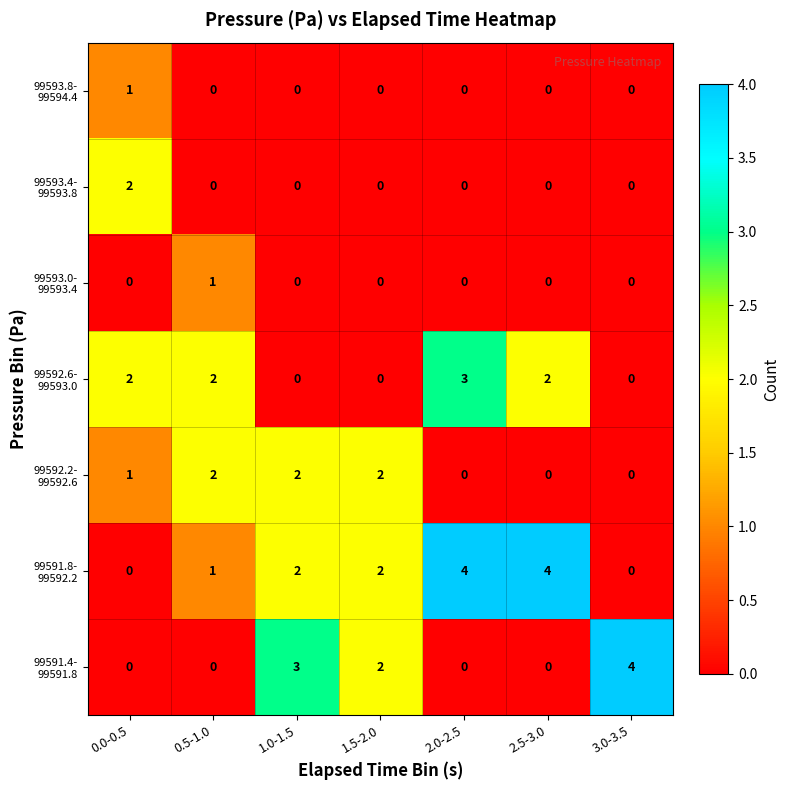

What is the maximum value shown in the chart?

4